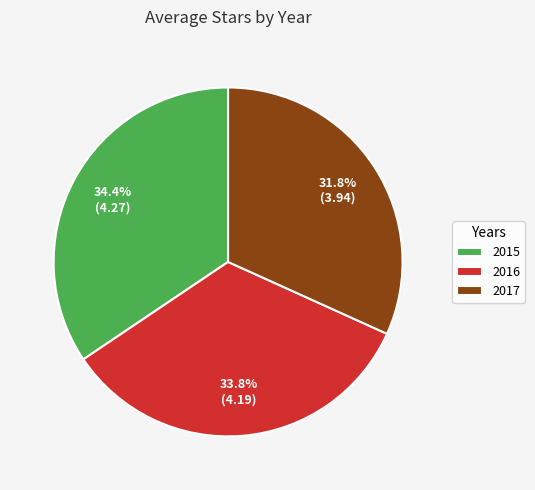

Does 2015 account for over 50% of the chart?

No